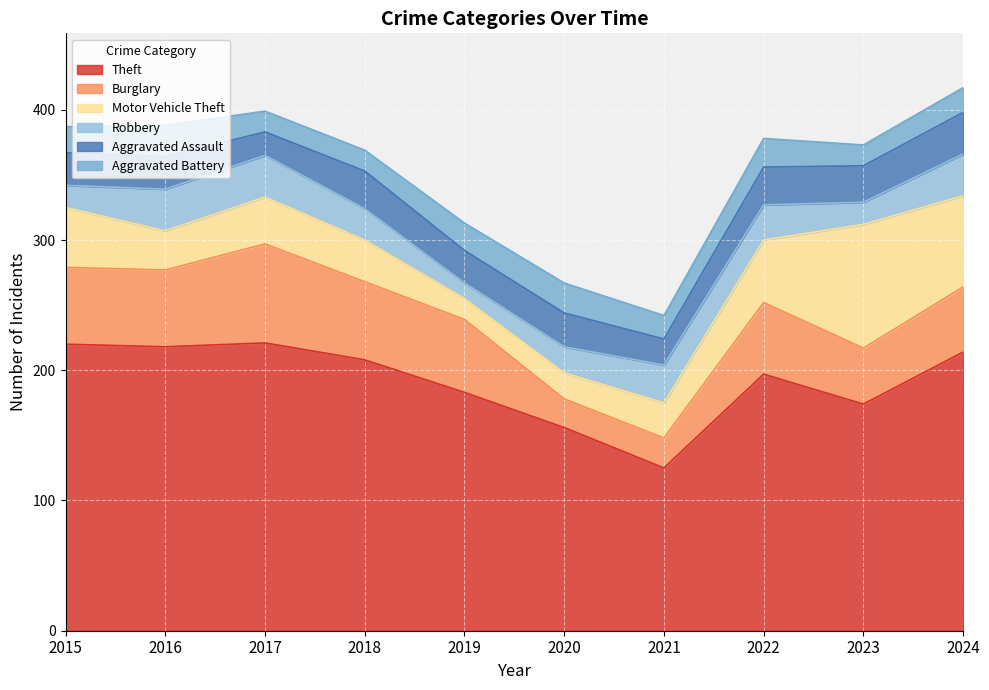

True or false: Robbery has more than 1 points higher than both neighbors.

False